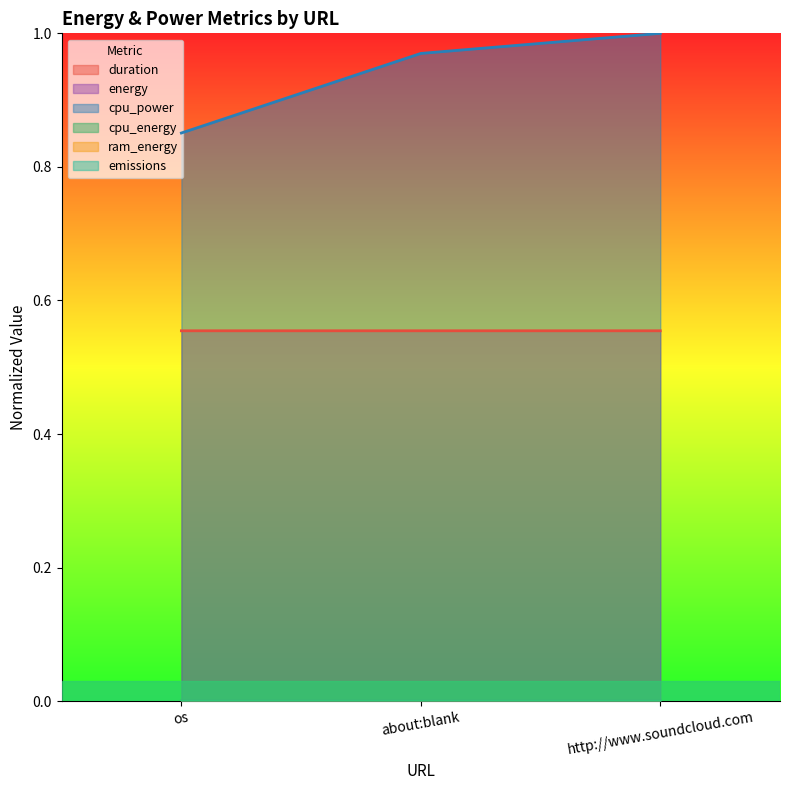

Rank the categories by energy value from lowest to highest.

os, about:blank, http://www.soundcloud.com